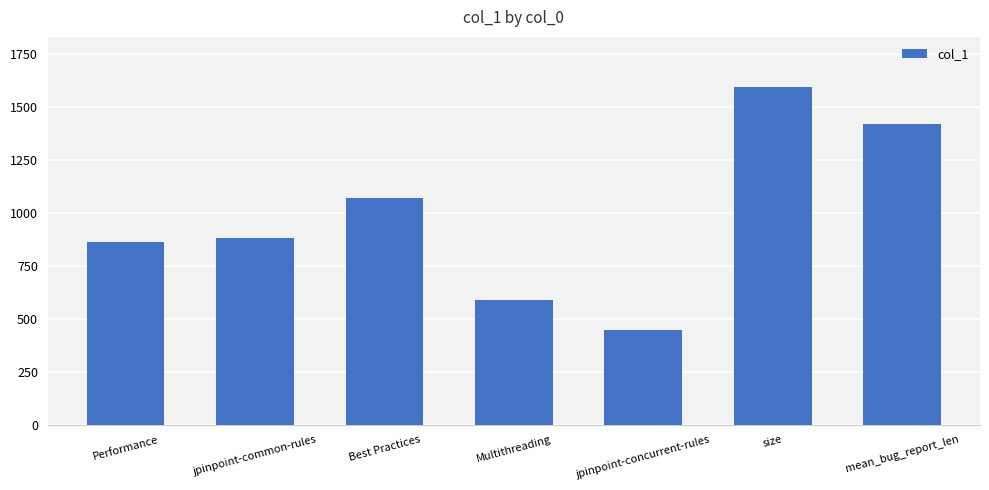

What is the label of the 2nd bar from the left?

jpinpoint-common-rules